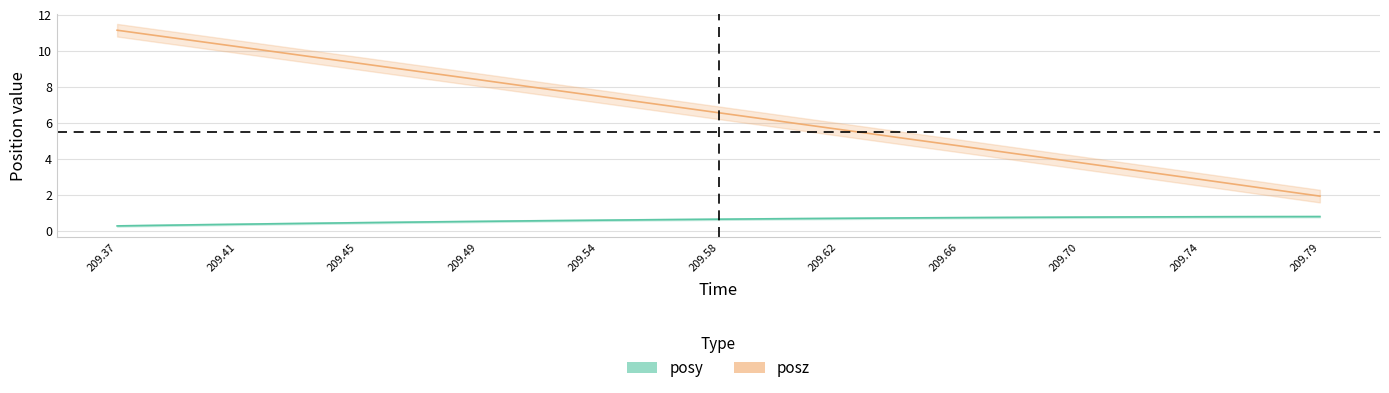

Reading right to left, list all the values displayed in this chart.

posy: 0.8	0.8	0.8	0.8	0.8	0.8	0.7	0.7	0.7	0.7	0.7	0.7	0.7	0.7	0.7	0.6	0.6	0.6	0.6	0.6	0.5	0.5	0.5	0.5	0.4	0.4	0.4	0.4	0.3	0.3	0.3
posz: 1.9	2.2	2.5	2.8	3.2	3.5	3.8	4.1	4.4	4.7	5.0	5.3	5.6	5.9	6.2	6.5	6.9	7.2	7.5	7.8	8.1	8.4	8.7	9.0	9.3	9.6	9.9	10.2	10.5	10.8	11.1